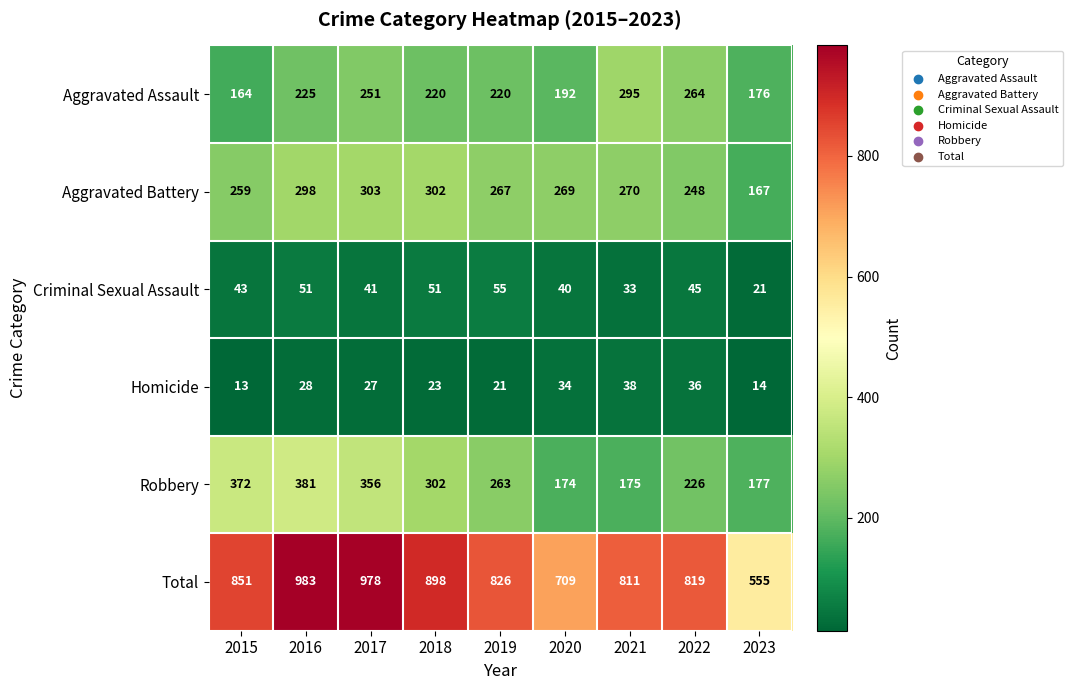

What is the greatest value displayed?

983